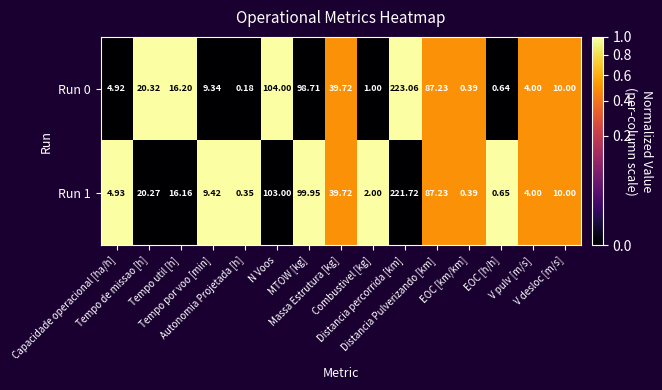

Reading right to left, extract all data points from this chart.

Run 0: V desloc [m/s]=10.0	V pulv [m/s]=4.0	EOC [h/h]=0.6	EOC [km/km]=0.4	Distancia Pulverizando [km]=87.2	Distancia percorrida [km]=223.1	Combustivel [kg]=1.0	Massa Estrutura [kg]=39.7	MTOW [kg]=98.7	N Voos=104.0	Autonomia Projetada [h]=0.2	Tempo por voo [min]=9.3	Tempo util [h]=16.2	Tempo de missao [h]=20.3	Capacidade operacional [ha/h]=4.9
Run 1: V desloc [m/s]=10.0	V pulv [m/s]=4.0	EOC [h/h]=0.7	EOC [km/km]=0.4	Distancia Pulverizando [km]=87.2	Distancia percorrida [km]=221.7	Combustivel [kg]=2.0	Massa Estrutura [kg]=39.7	MTOW [kg]=100.0	N Voos=103.0	Autonomia Projetada [h]=0.3	Tempo por voo [min]=9.4	Tempo util [h]=16.2	Tempo de missao [h]=20.3	Capacidade operacional [ha/h]=4.9